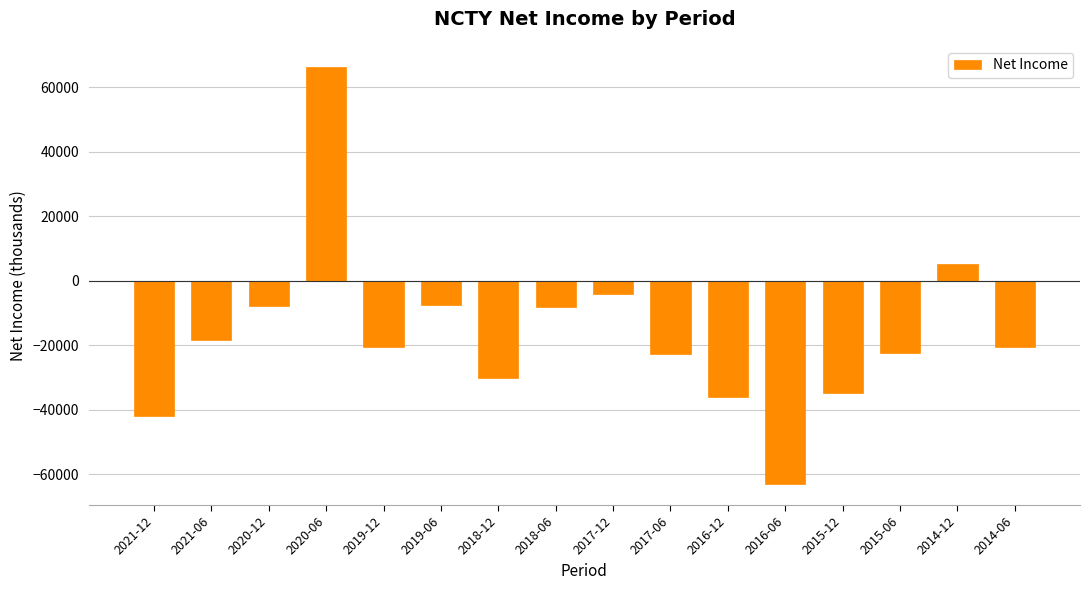

What is the difference between the values at 2014-12 and 2020-06?

61300